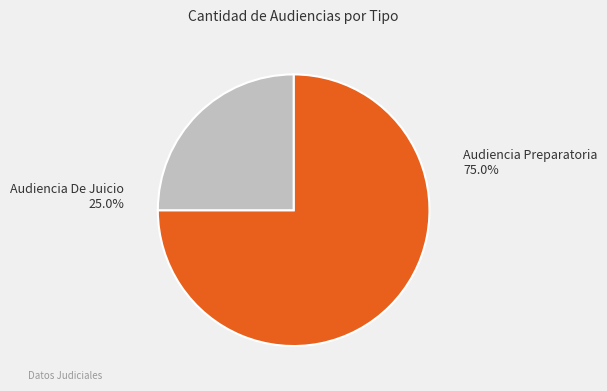

To the nearest percent, what is the combined percentage of Audiencia Preparatoria and Audiencia De Juicio?

100%